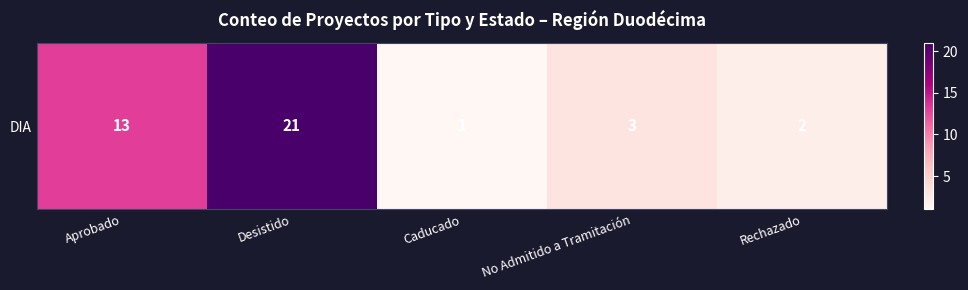

Reading left to right, list all the values displayed in this chart.

Aprobado=13	Desistido=21	Caducado=1	No Admitido a Tramitación=3	Rechazado=2